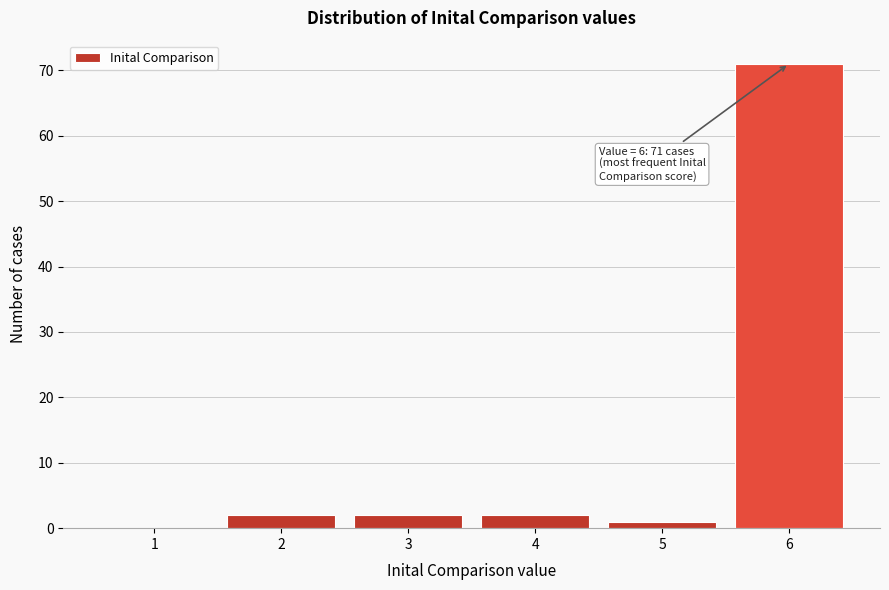

Over which range of the x-axis is the bar tallest?

5.5 to 6.5